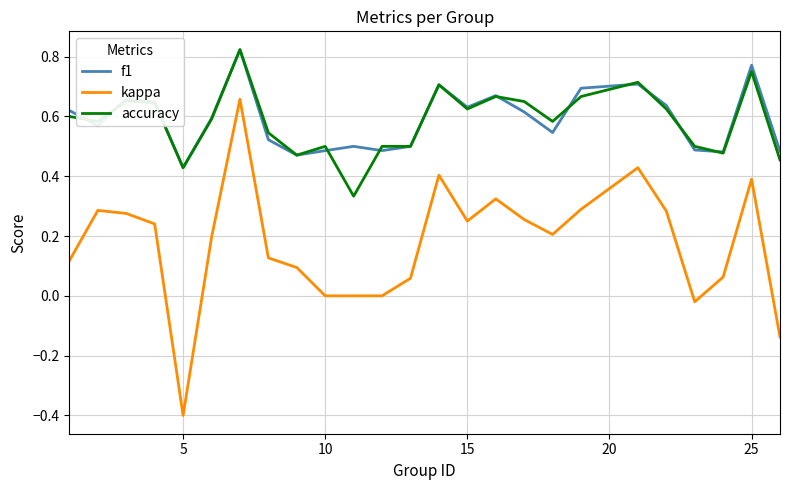

What is the minimum value shown in the chart?

-0.4